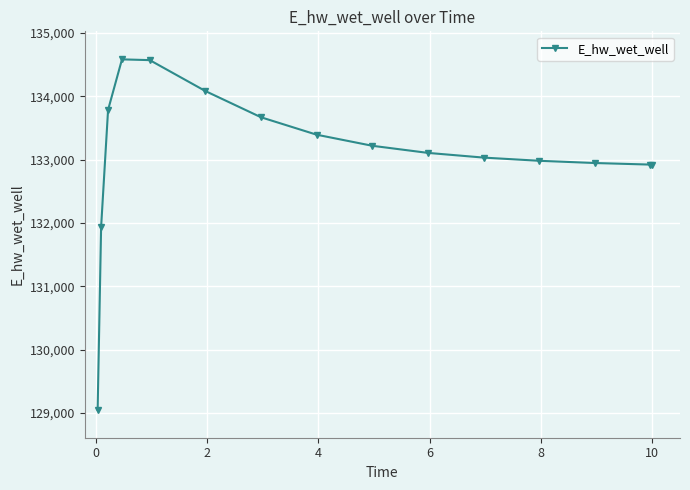

What is the value of the 14th point from the left?

132921.4